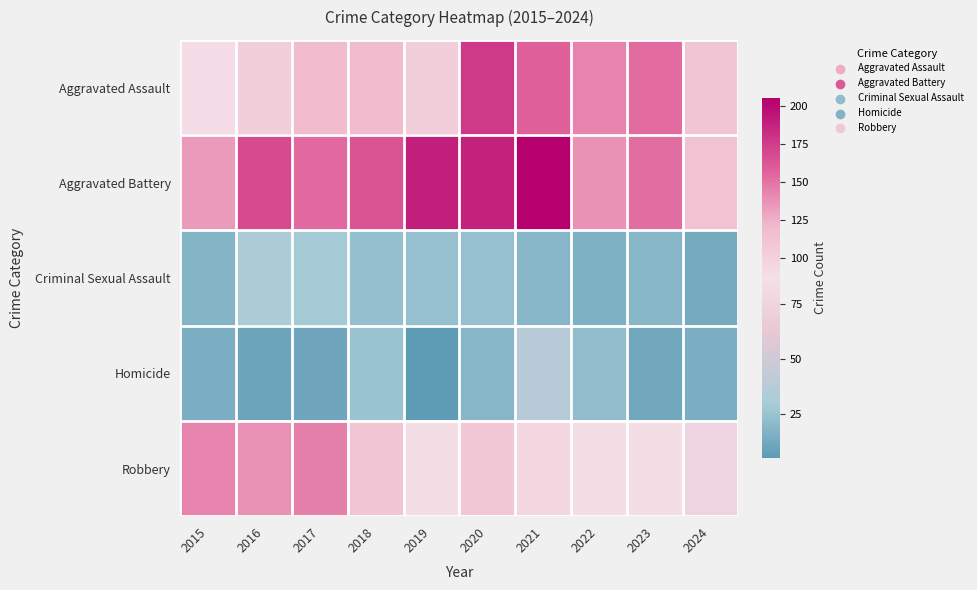

At 2022, list the series in order from largest to smallest.

Aggravated Assault, Aggravated Battery, Robbery, Homicide, Criminal Sexual Assault